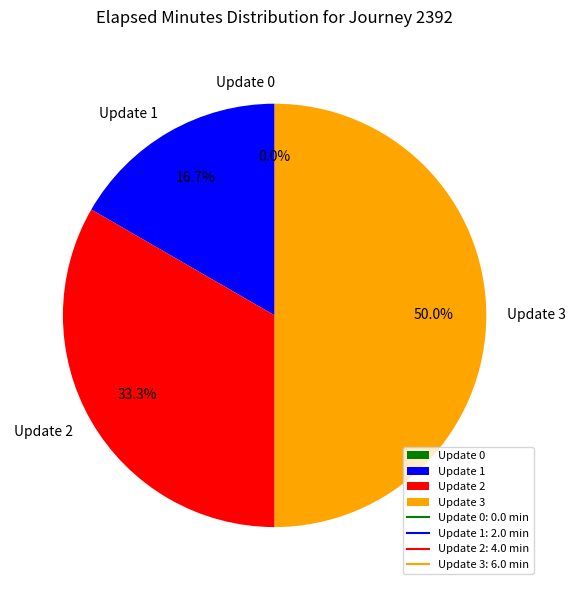

Is it true that Update 3 is 50% of the pie?

True